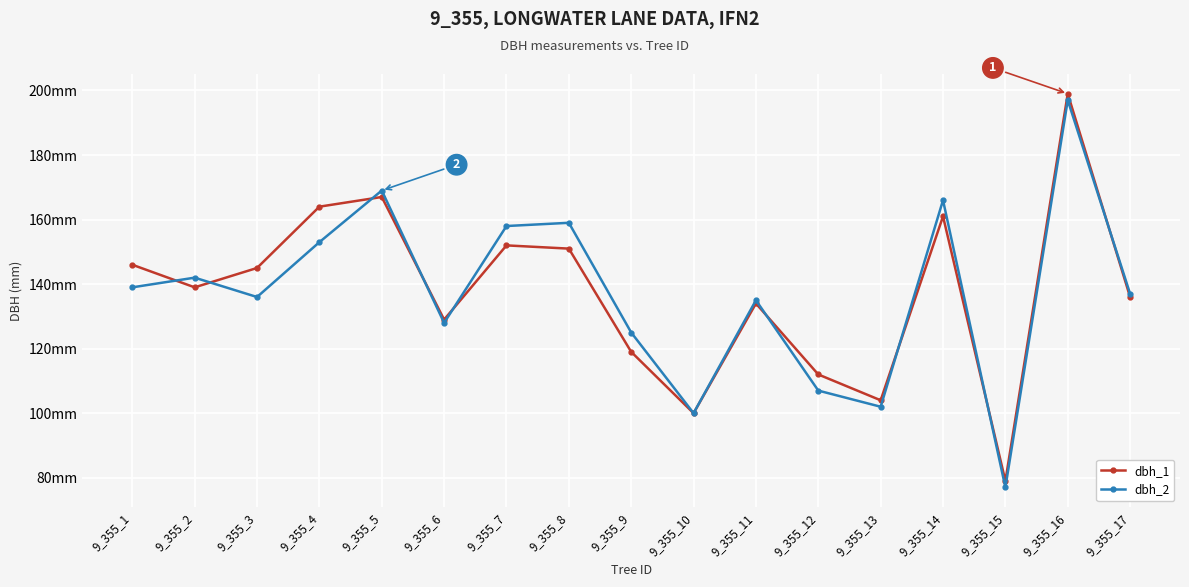

What are all the series names shown in the legend?

dbh_1, dbh_2